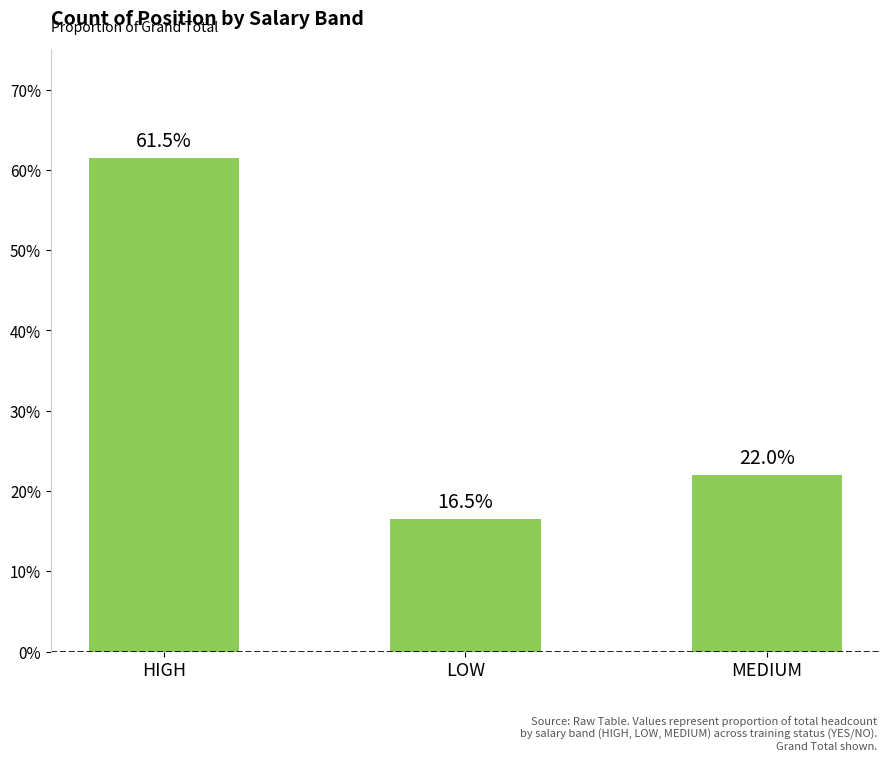

Reading left to right, list all the values displayed in this chart.

0.6	0.2	0.2